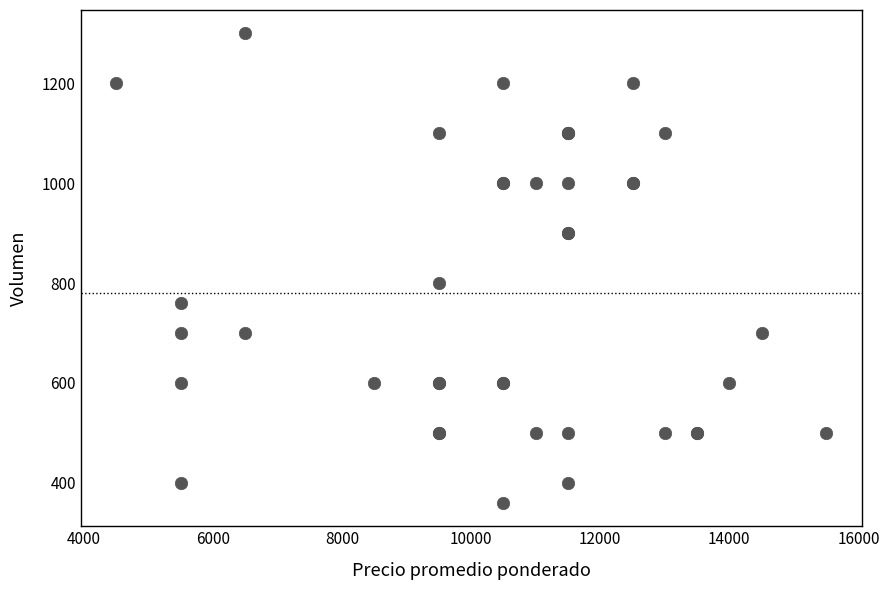

What Y value in the scatter plot is closest to 830?

800